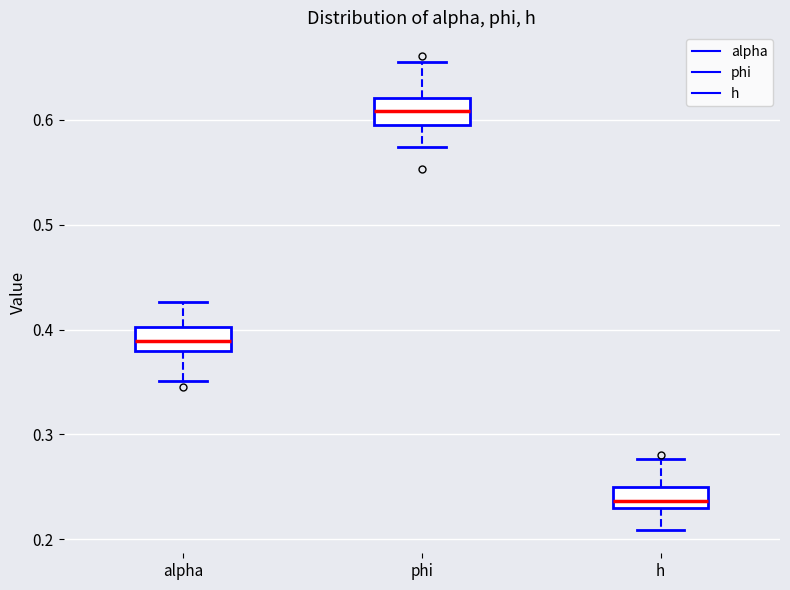

Where does the median line of the box for phi sit on the y-axis? The values are not printed on the chart, so give them approximately, as read against the axis.

0.61